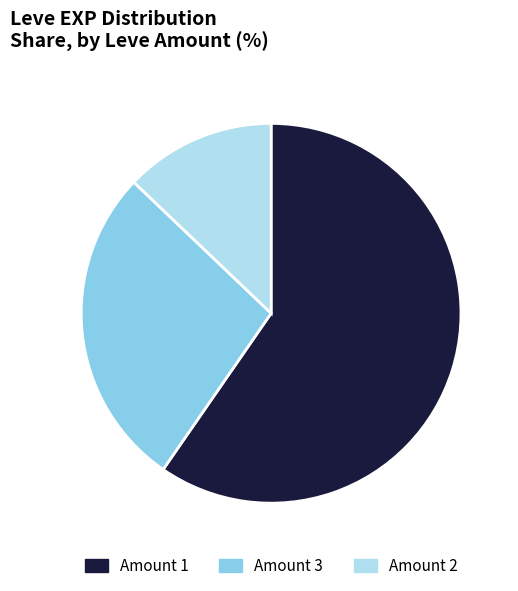

Which slice is the smallest?

Amount 2